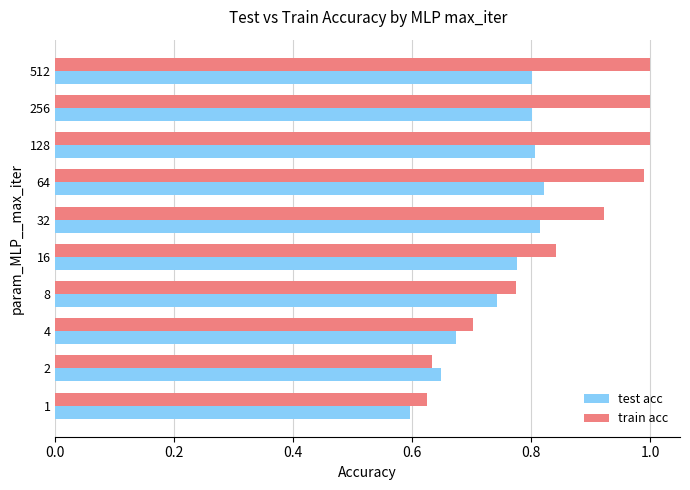

What is the maximum value shown in the chart?

1.0